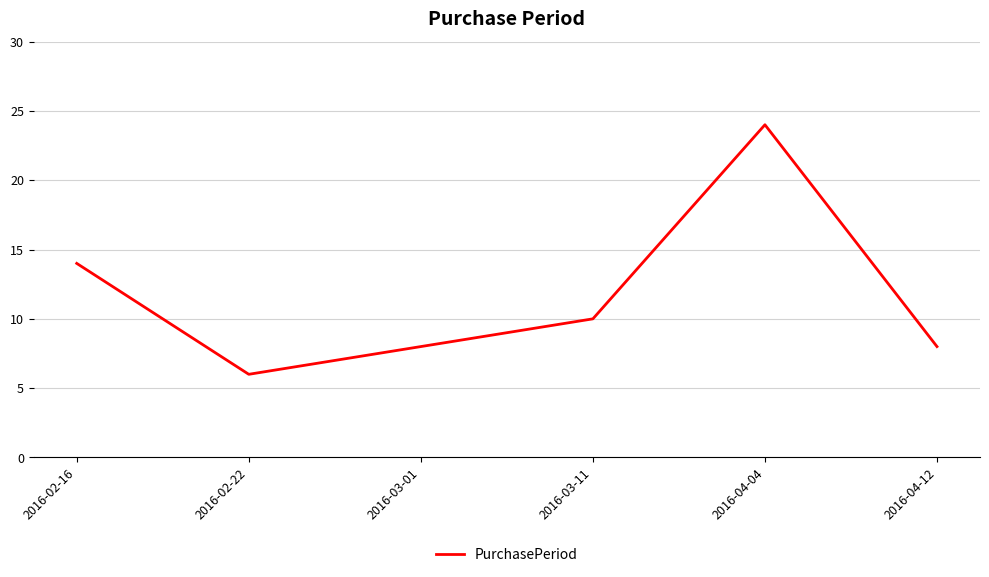

At which category does the chart reach its peak across all series?

2016-04-04